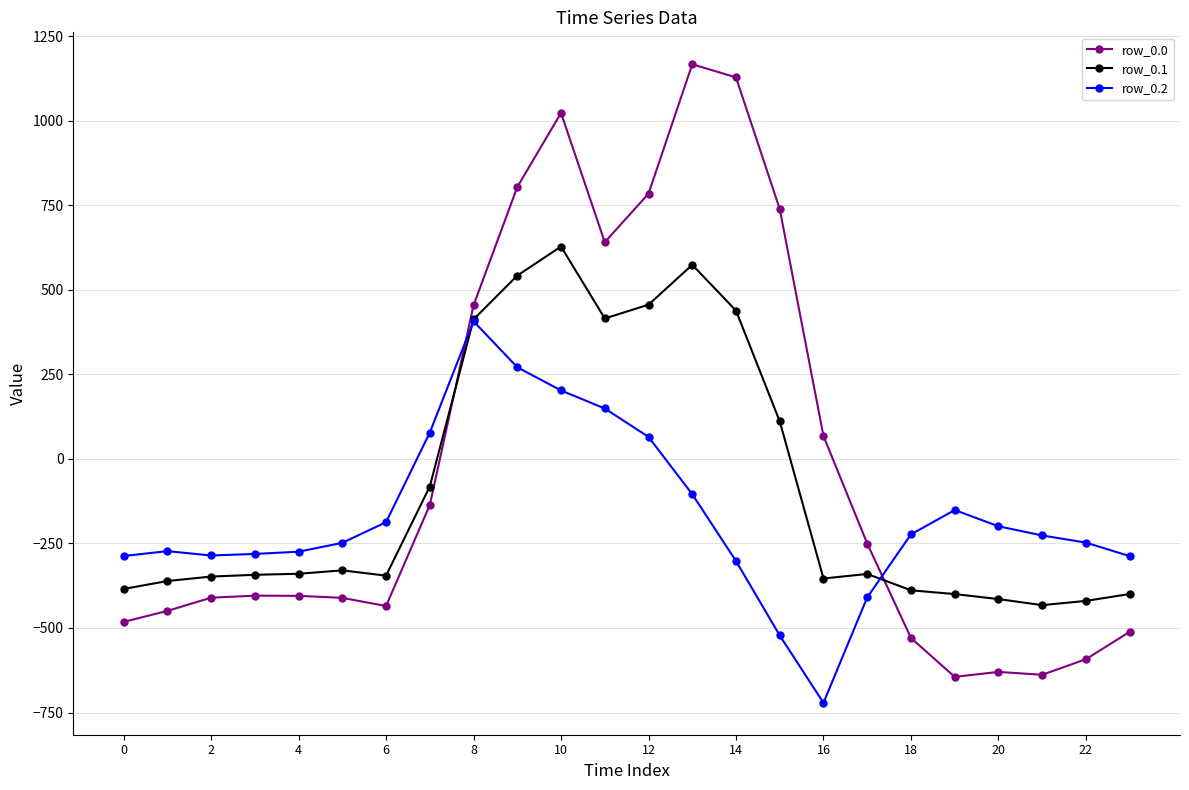

What is the value of the row_0.1 point at the 1st from the left?

-384.6